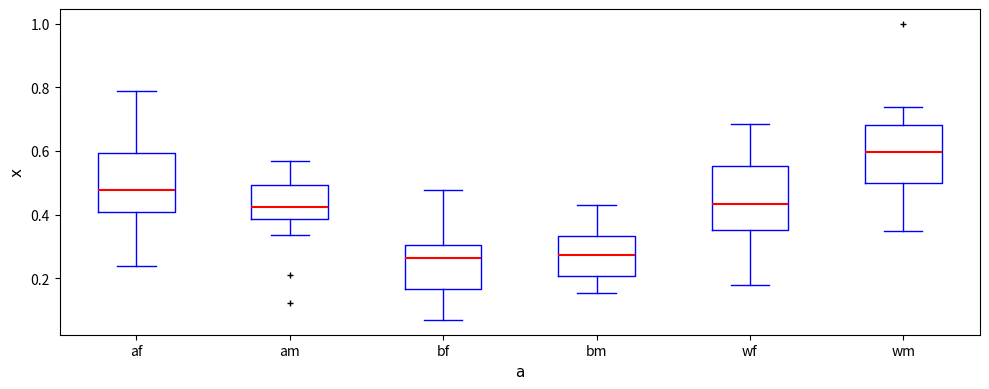

Reading left to right, read every box against the y-axis: the position of its median line, the range the box covers, and the ends of its whiskers. The values are not printed on the chart, so give them approximately, as read against the axis.

af: median 0.48, box 0.40 to 0.60, whiskers 0.24 to 0.78
am: median 0.42, box 0.38 to 0.50, whiskers 0.34 to 0.56
bf: median 0.26, box 0.16 to 0.30, whiskers 0.06 to 0.48
bm: median 0.28, box 0.20 to 0.34, whiskers 0.16 to 0.42
wf: median 0.44, box 0.36 to 0.56, whiskers 0.18 to 0.68
wm: median 0.60, box 0.50 to 0.68, whiskers 0.34 to 0.74